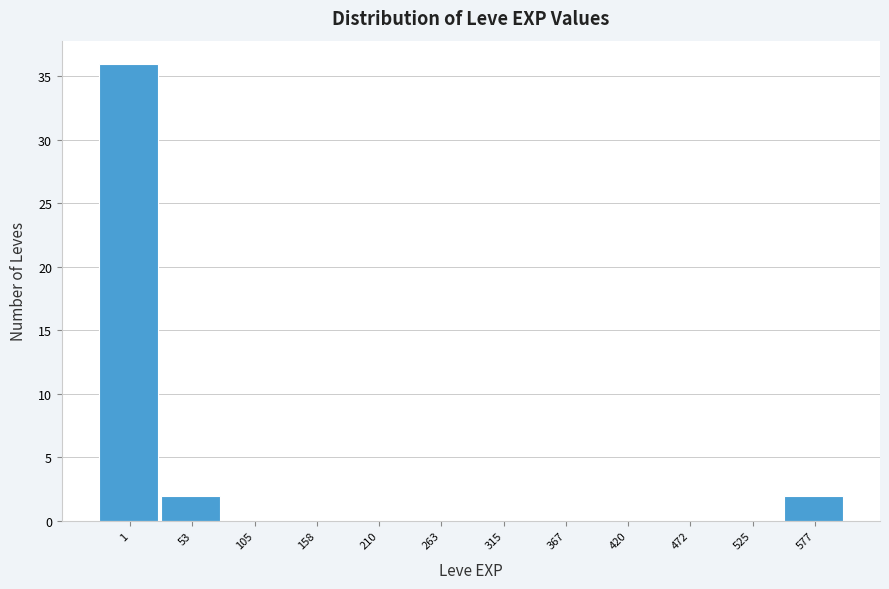

Reading right to left, transcribe all the data shown in this chart.

577=2	525=0	472=0	420=0	367=0	315=0	263=0	210=0	158=0	105=0	53=2	1=36